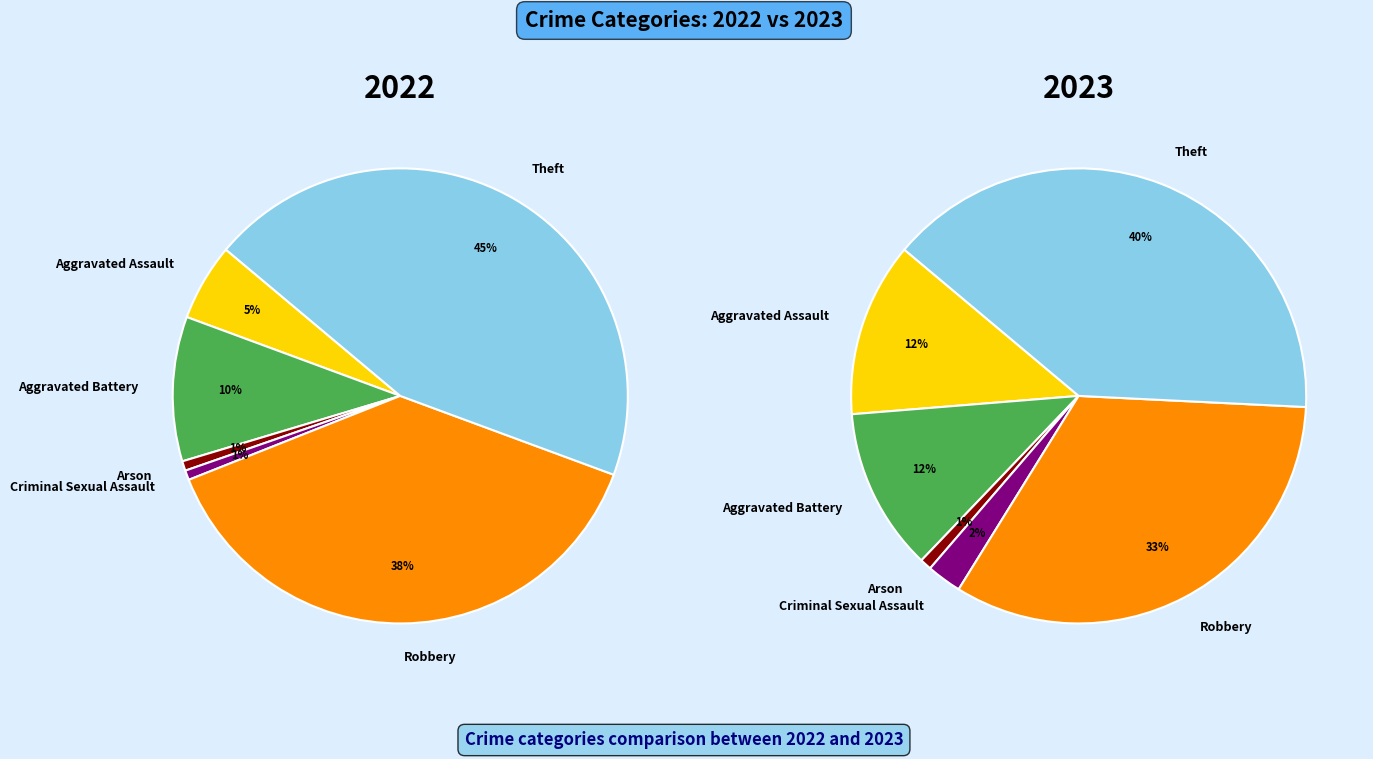

To the nearest percent, what is the difference between the largest and smallest slice percentages?

39%